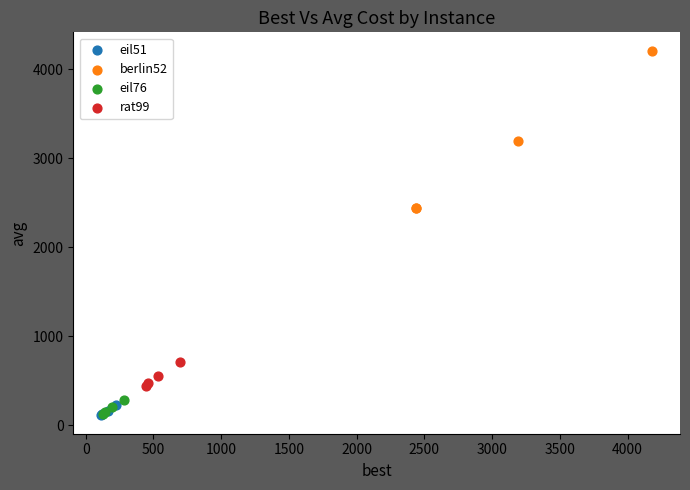

Which series reaches the maximum Y coordinate?

berlin52